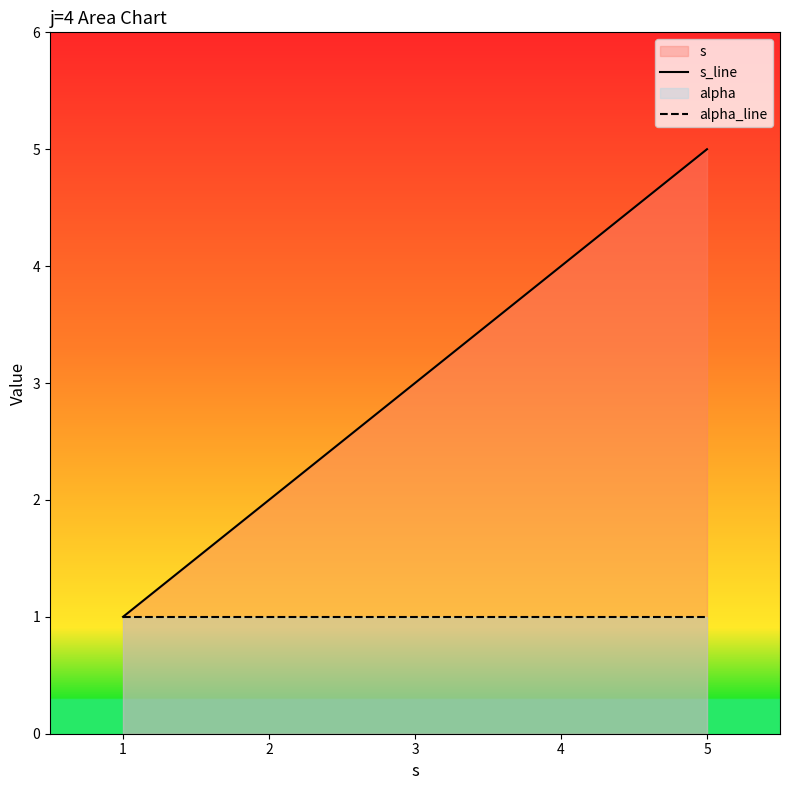

Which series has the largest range (max minus min)?

s_line